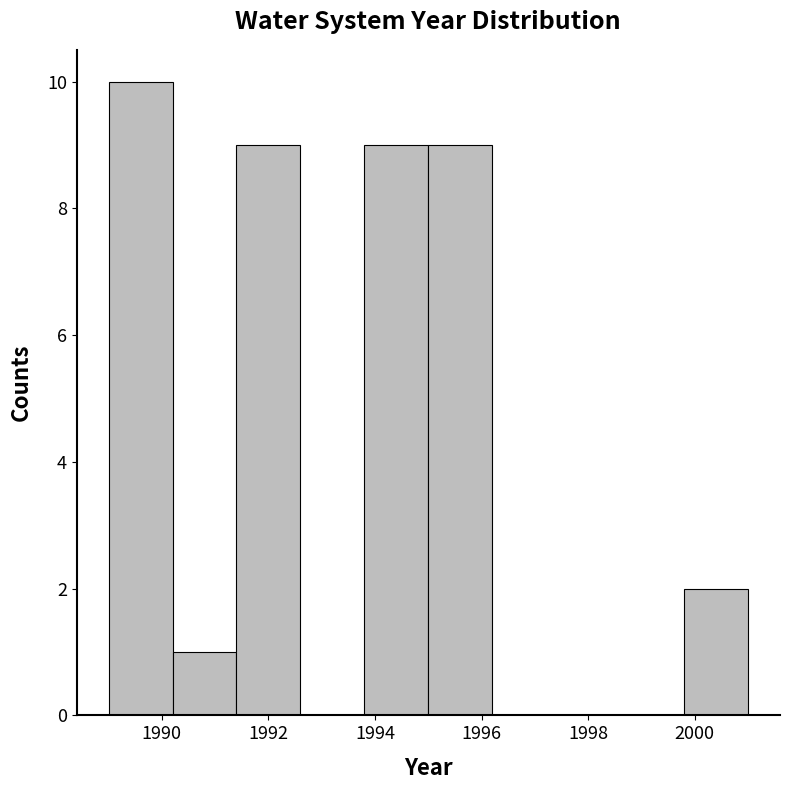

Which range on the x-axis has the tallest bar?

1989.0 to 1990.2